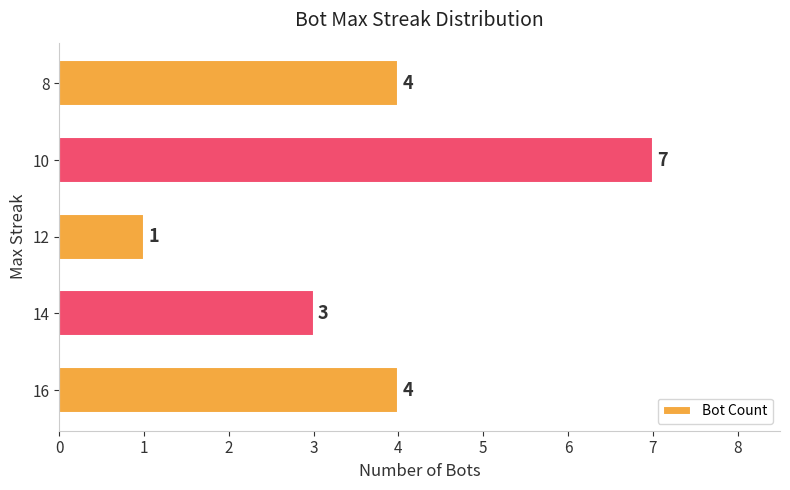

Between 8 and 10, which is larger?

10